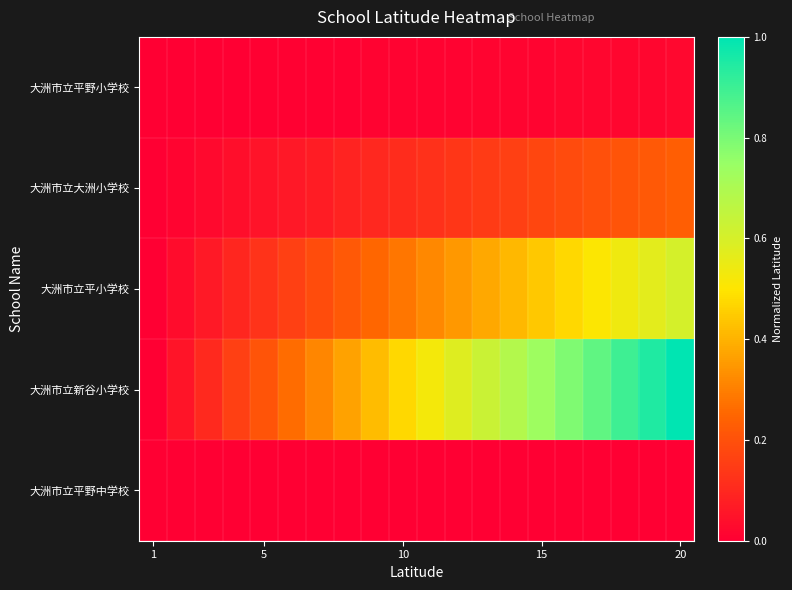

Reading right to left, list all the values displayed in this chart.

大洲市立平野小学校: 0.0	0.0	0.0	0.0	0.0	0.0	0.0	0.0	0.0	0.0	0.0	0.0	0.0	0.0	0.0	0.0	0.0	0.0	0.0	0.0
大洲市立大洲小学校: 0.2	0.2	0.2	0.2	0.2	0.2	0.2	0.1	0.1	0.1	0.1	0.1	0.1	0.1	0.1	0.0	0.0	0.0	0.0	0.0
大洲市立平小学校: 0.6	0.6	0.5	0.5	0.5	0.4	0.4	0.4	0.3	0.3	0.3	0.3	0.2	0.2	0.2	0.1	0.1	0.1	0.0	0.0
大洲市立新谷小学校: 1.0	0.9	0.9	0.8	0.8	0.7	0.7	0.6	0.6	0.5	0.5	0.4	0.4	0.3	0.3	0.2	0.2	0.1	0.1	0.0
大洲市立平野中学校: 0.0	0.0	0.0	0.0	0.0	0.0	0.0	0.0	0.0	0.0	0.0	0.0	0.0	0.0	0.0	0.0	0.0	0.0	0.0	0.0